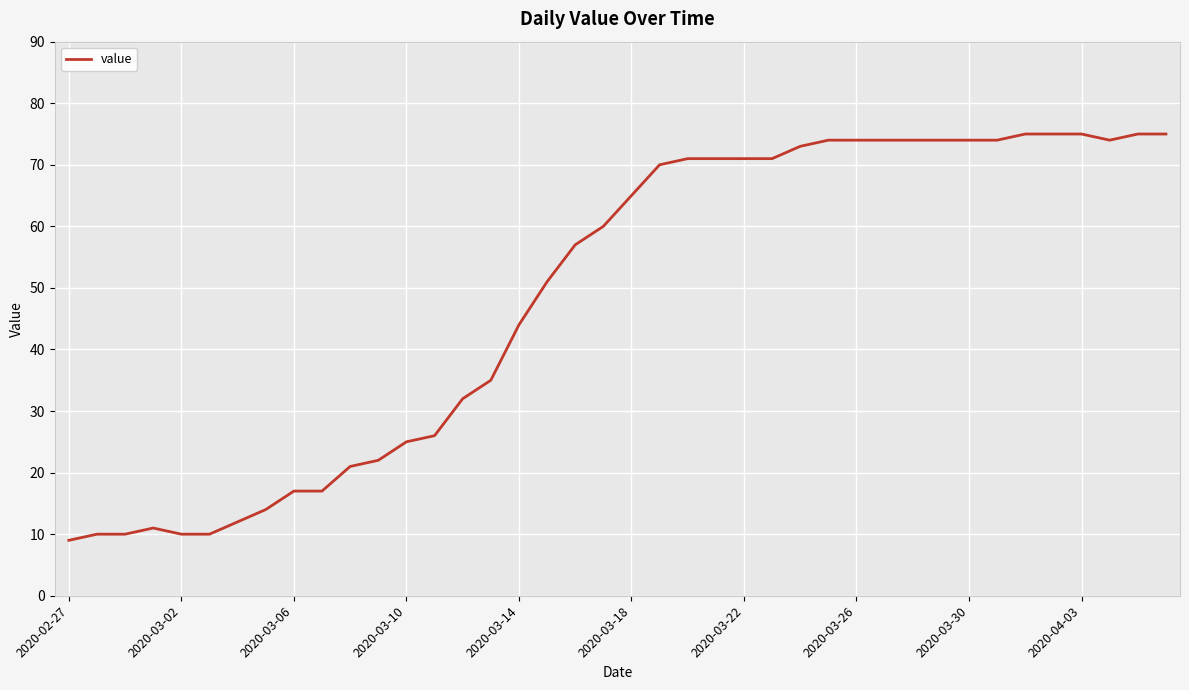

What is the difference between the maximum and minimum values?

66